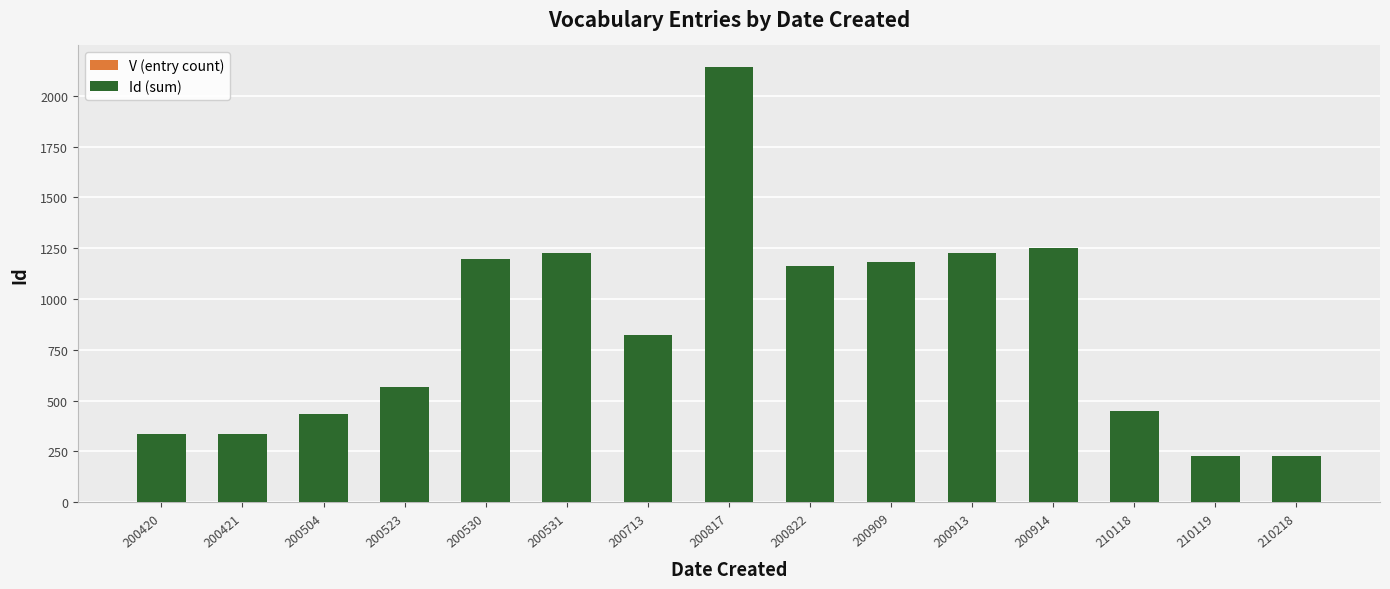

Does the chart contain stacked bars?

Yes